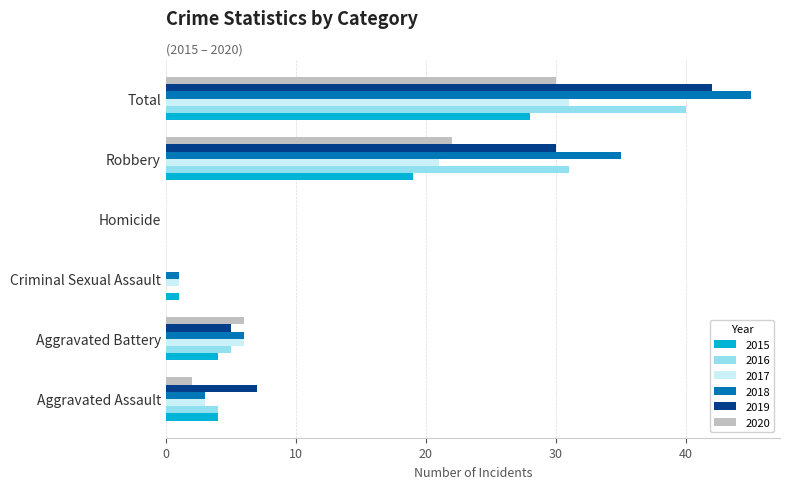

What is the sum of all 2019 values?

84